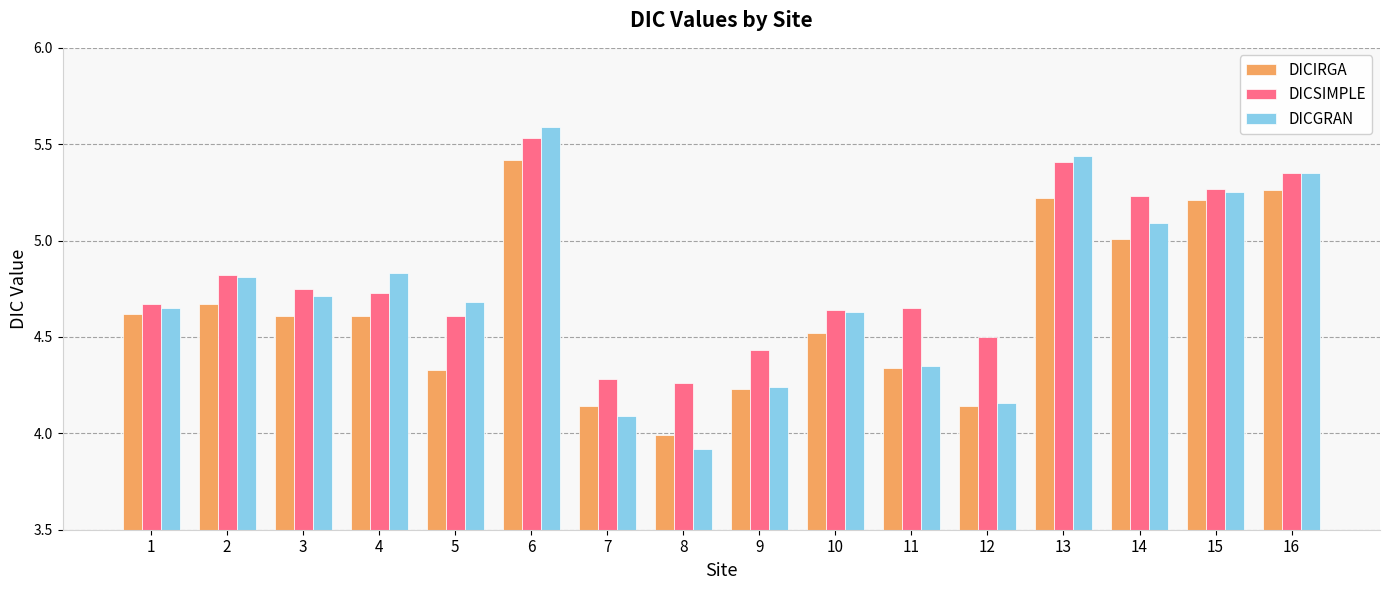

How many groups of bars are there?

16